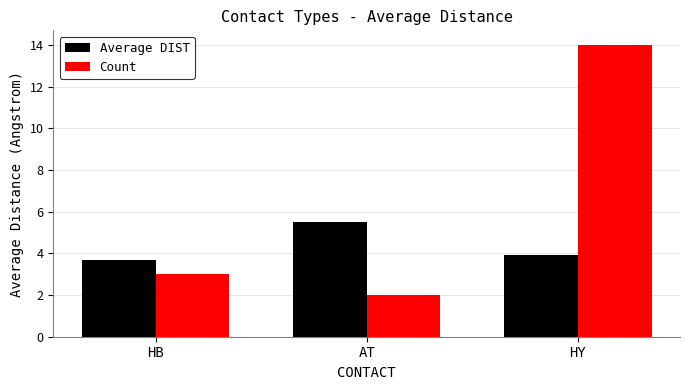

What is the highest value of the Count series?

14.0